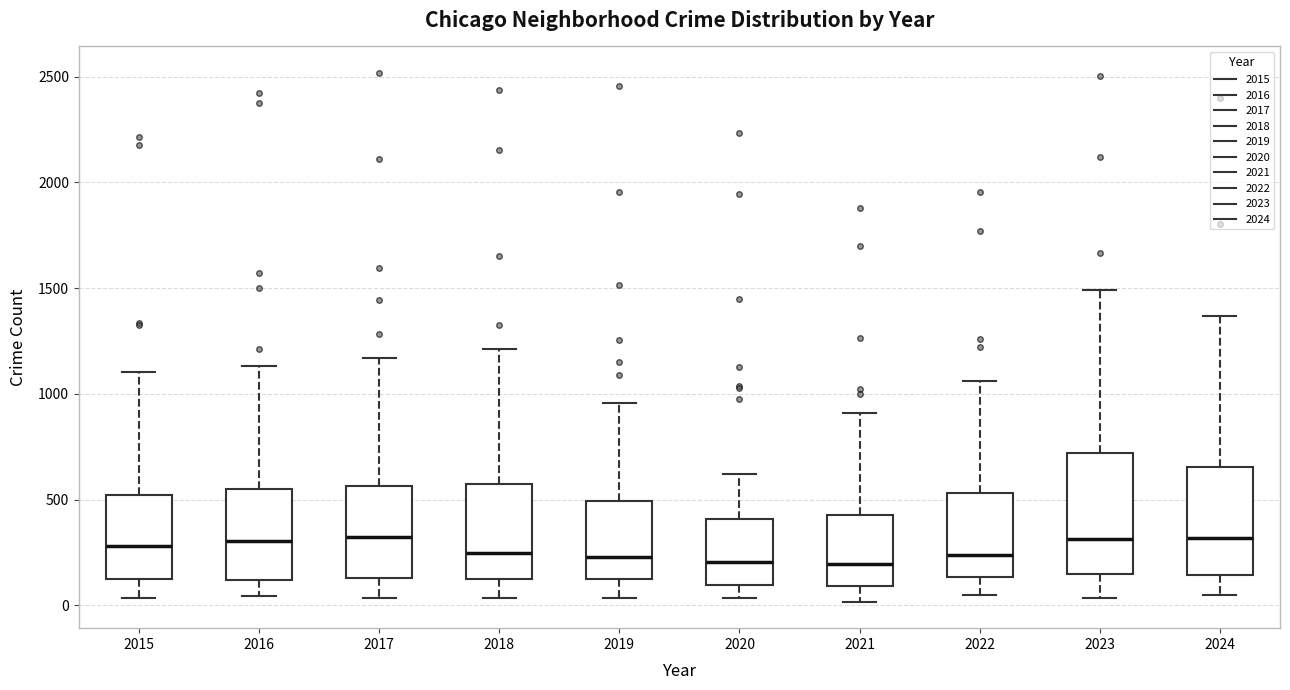

Where is the lower edge of the box at x = 2020 on the y-axis? The values are not printed on the chart, so give them approximately, as read against the axis.

100